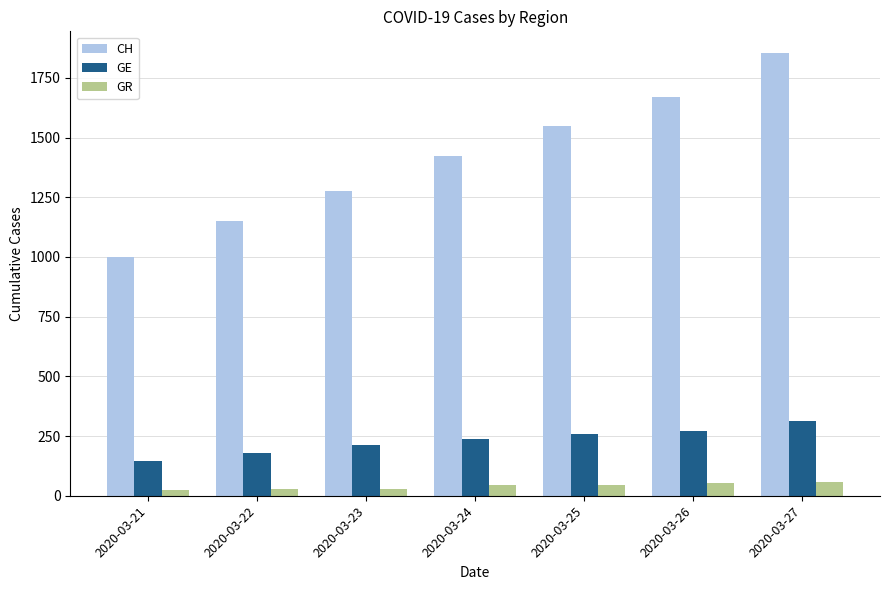

How many distinct data groups are displayed?

3